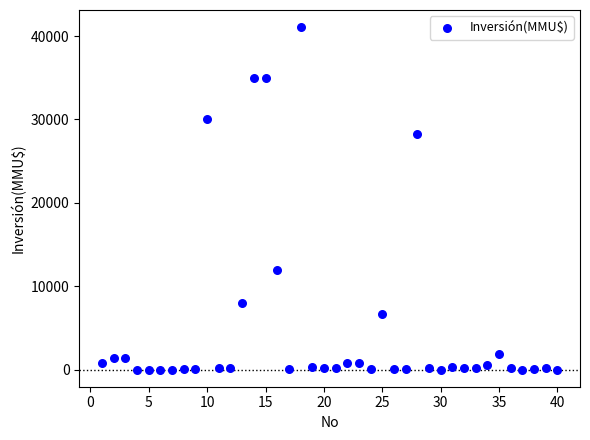

What is the range of Y values (max minus min)?

41075